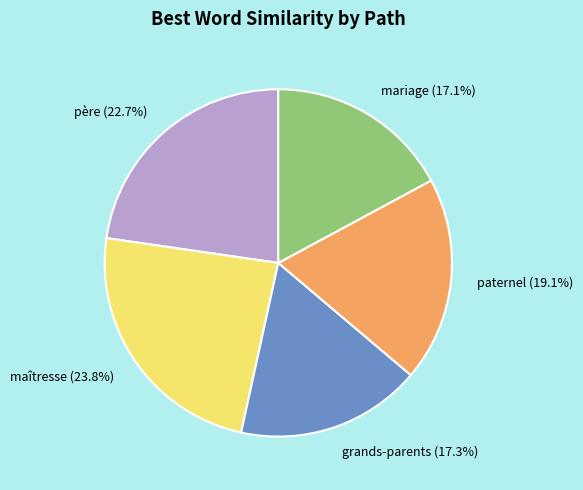

Does mariage (17.1%) represent more than half of the total?

No